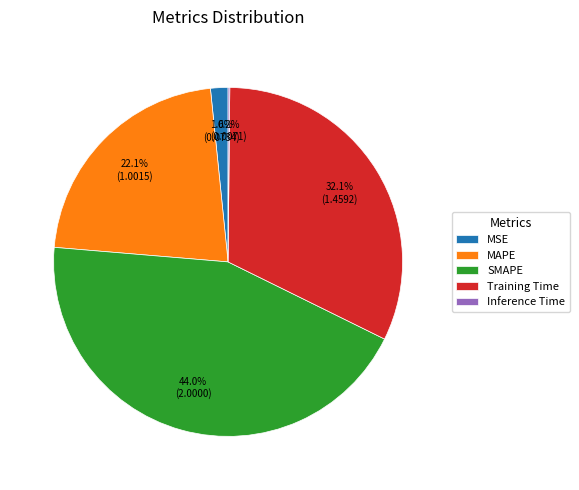

Does any single category account for the majority?

No